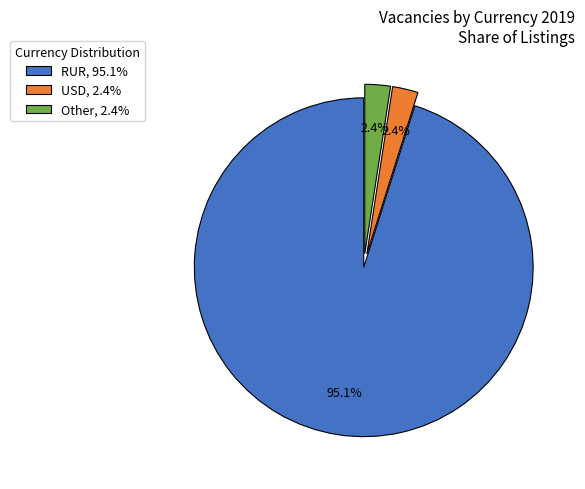

What is the ratio of the value at Other, 2.4% to the value at USD, 2.4%?

1.0